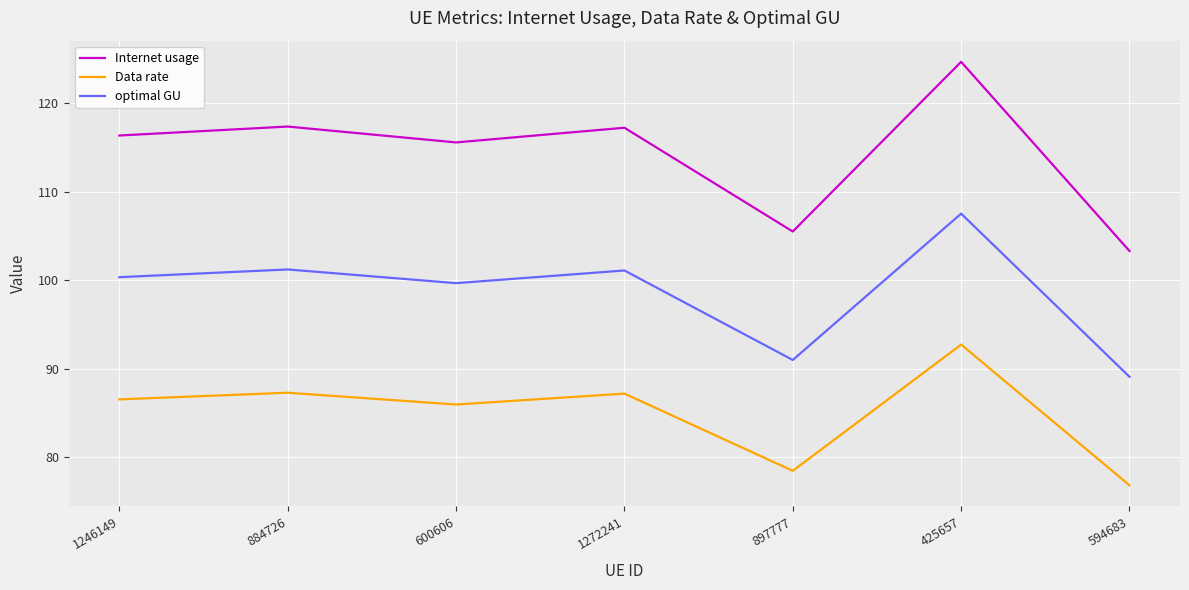

What is the total value across all series at 1246149?

303.2